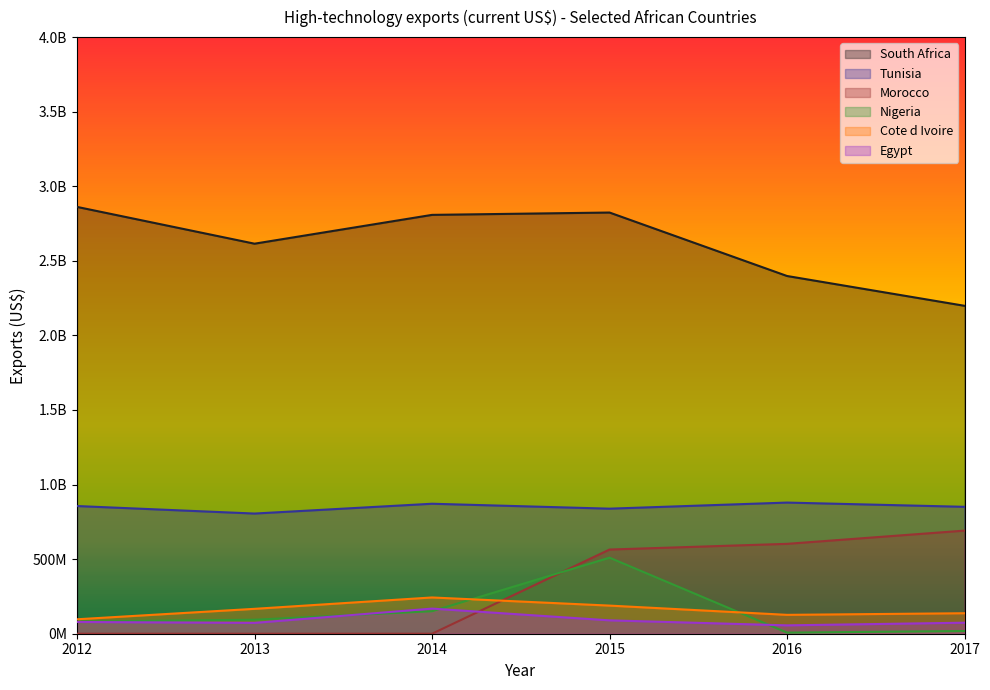

What are all the series names shown in the legend?

South Africa, Tunisia, Morocco, Nigeria, Cote d Ivoire, Egypt